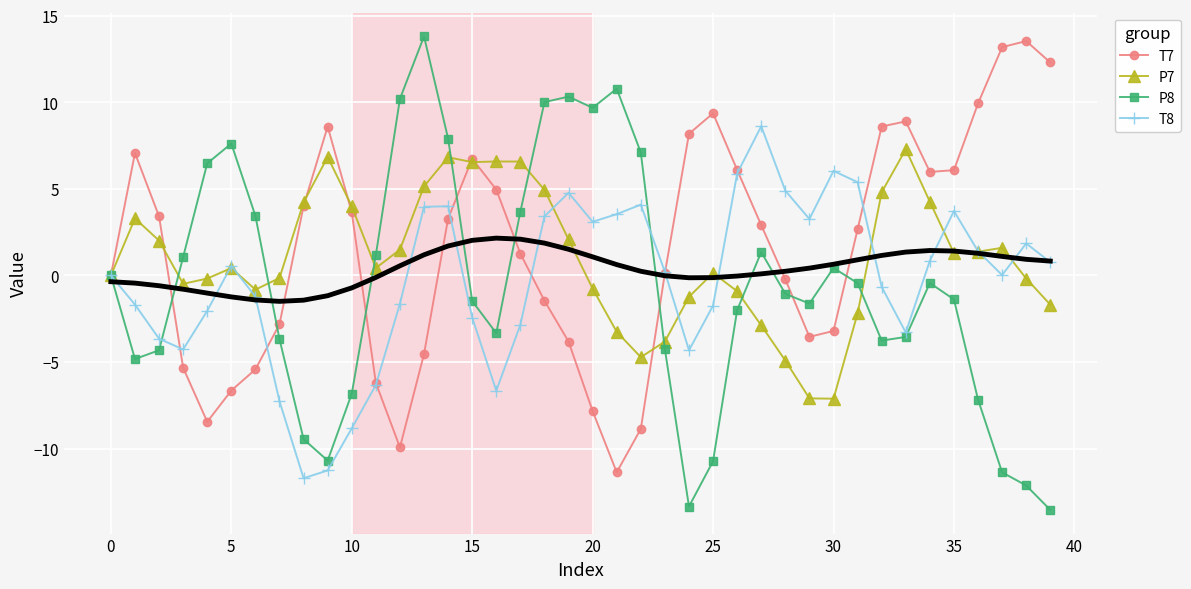

Which category has the lowest value across all series?

39